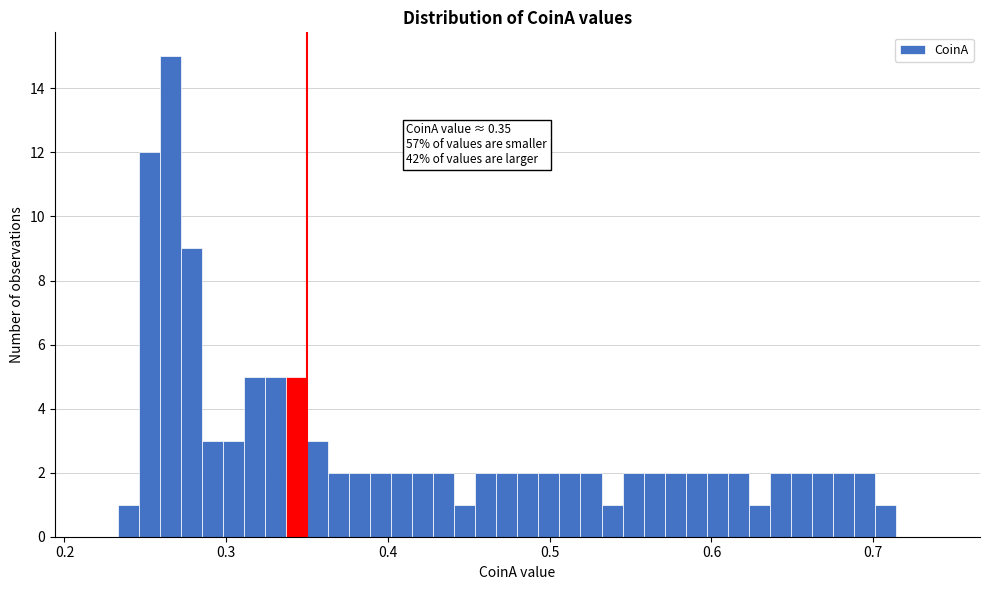

Read against the x-axis, roughly where is the centre of the tallest bar?

0.27